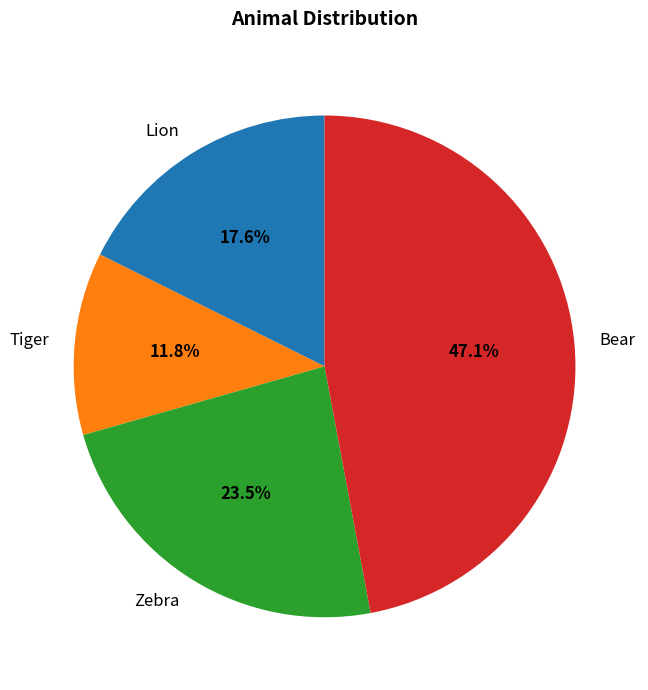

Between Tiger and Bear, which is larger?

Bear